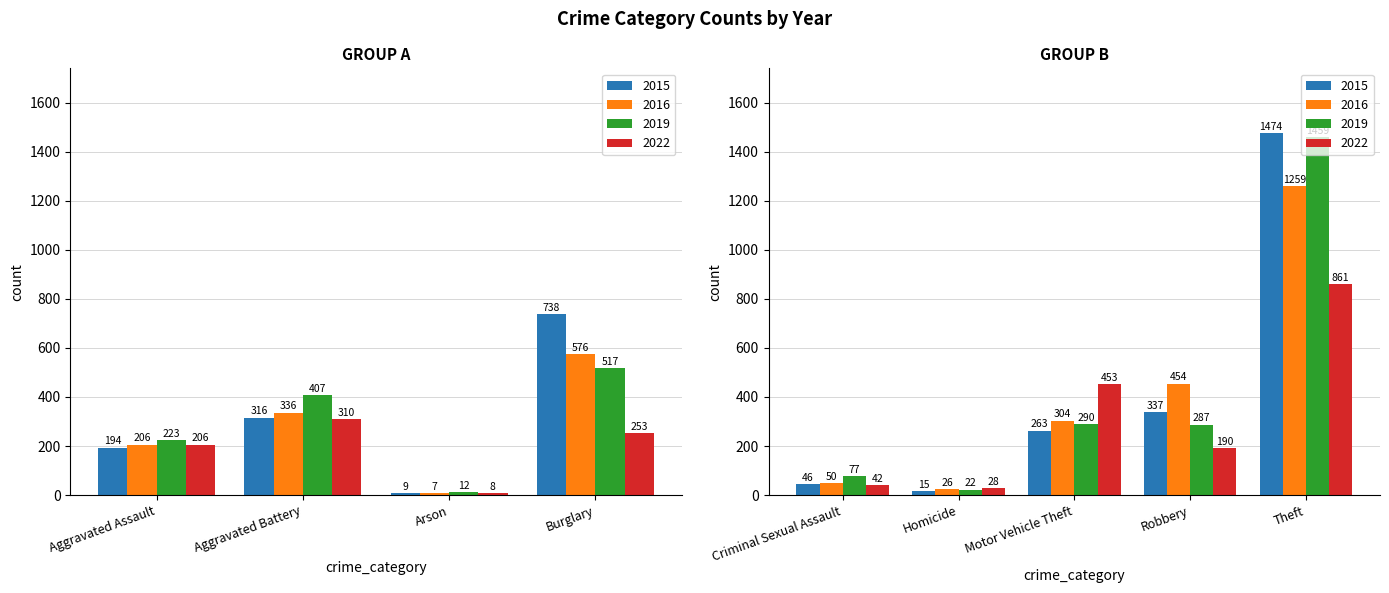

How many values in the 2015 series exceed 263?

4